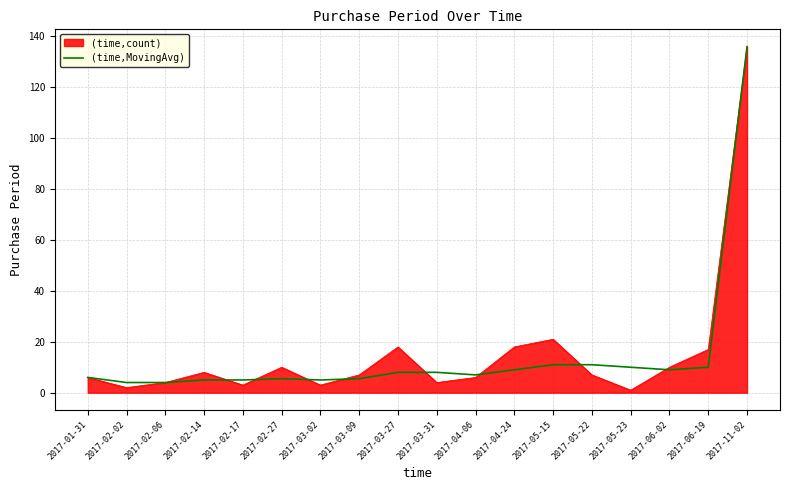

What is the smallest value displayed?

1.0